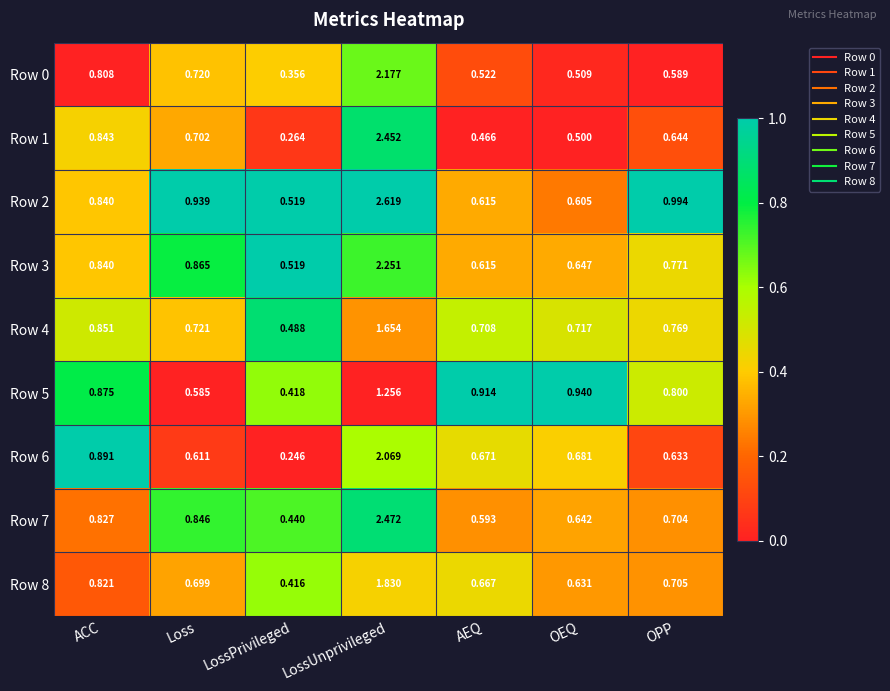

Where is Row 8 nearest to the value 1?

ACC